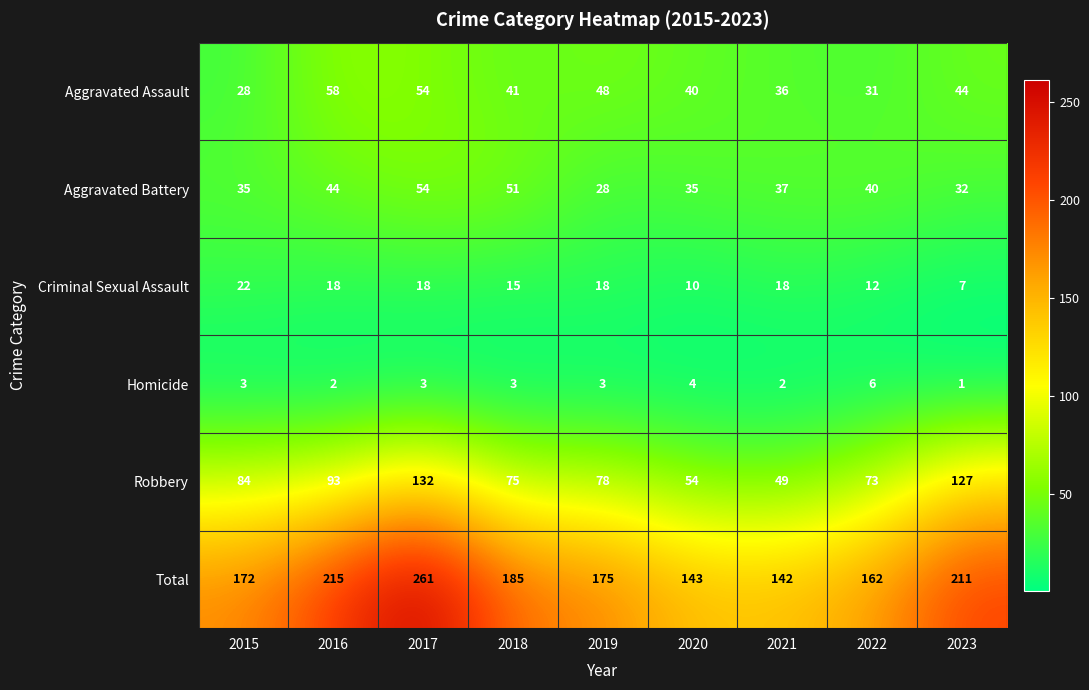

What is the total value across all series at 2023?

422